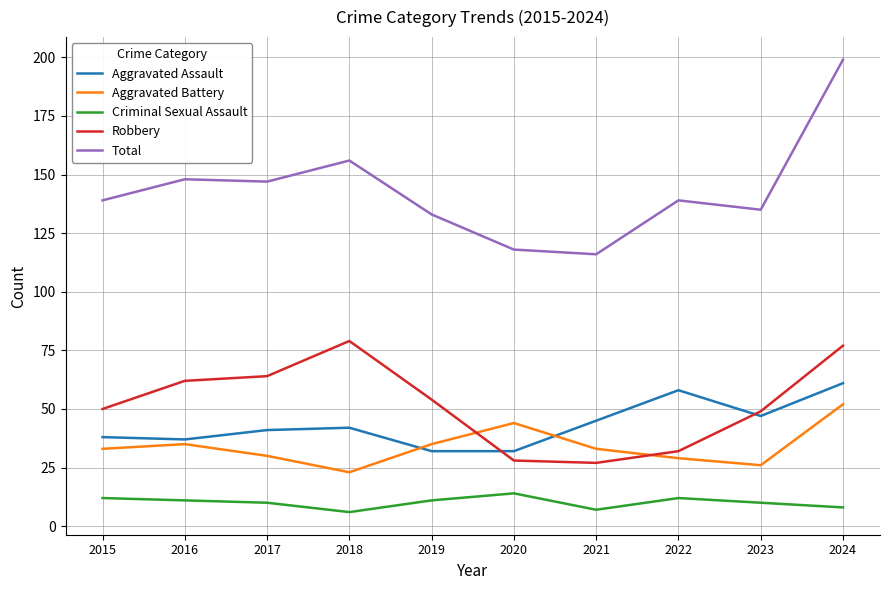

What is the difference between the second highest and minimum values in the Aggravated Assault series?

26